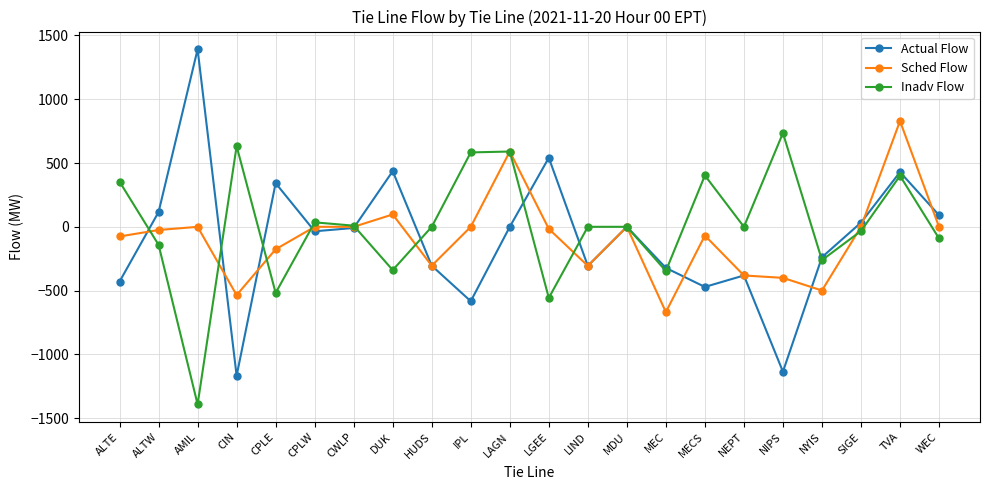

True or false: Actual Flow has more than 0 interior local peaks.

True